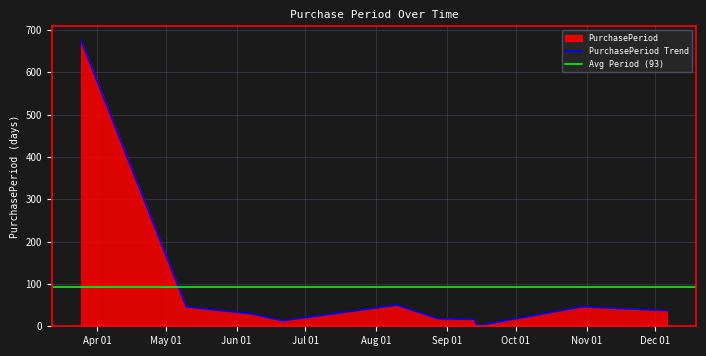

What is the greatest value displayed?

675